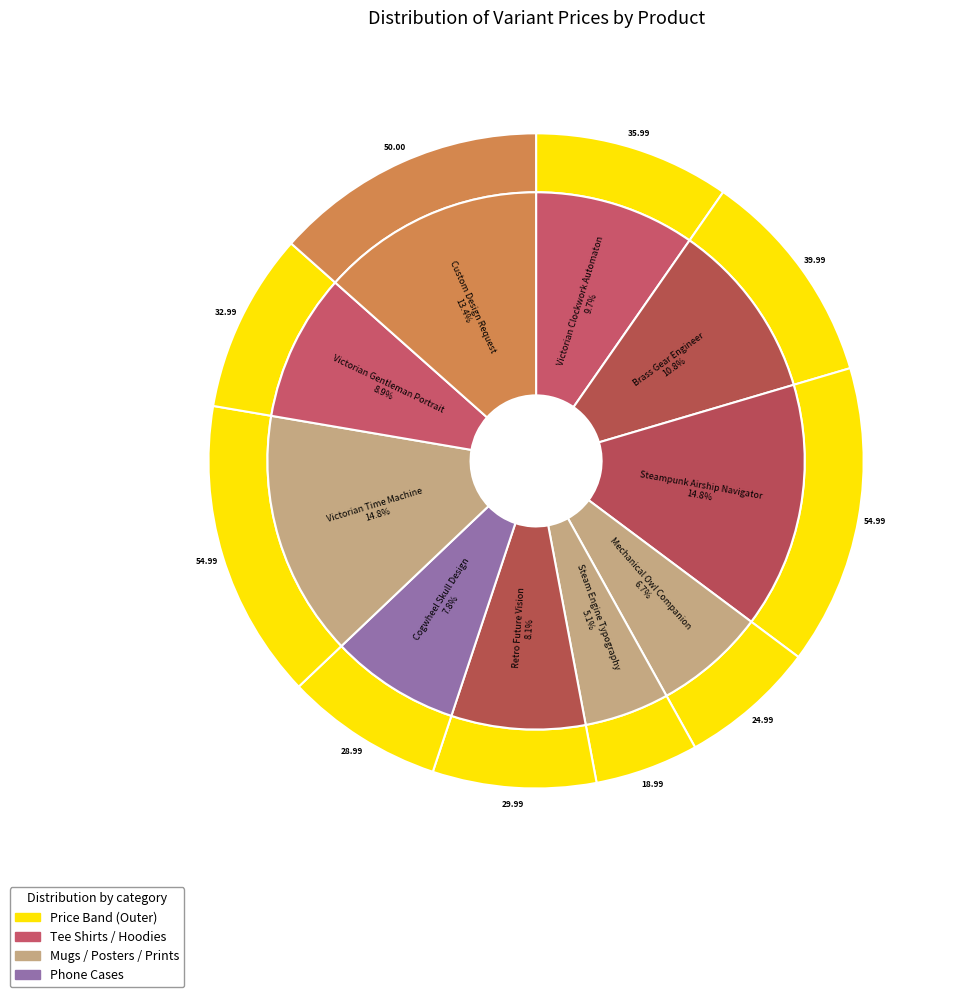

Do Victorian Clockwork Automaton and Retro Future Vision together represent more than half of the pie?

No